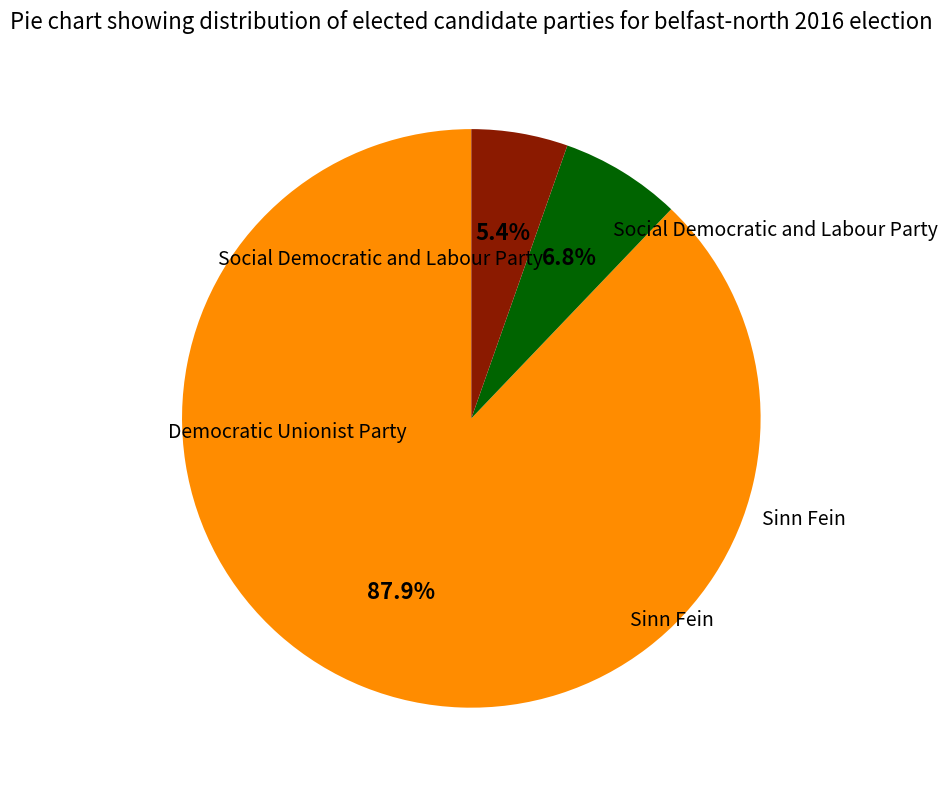

Is there a majority slice in this chart?

Yes